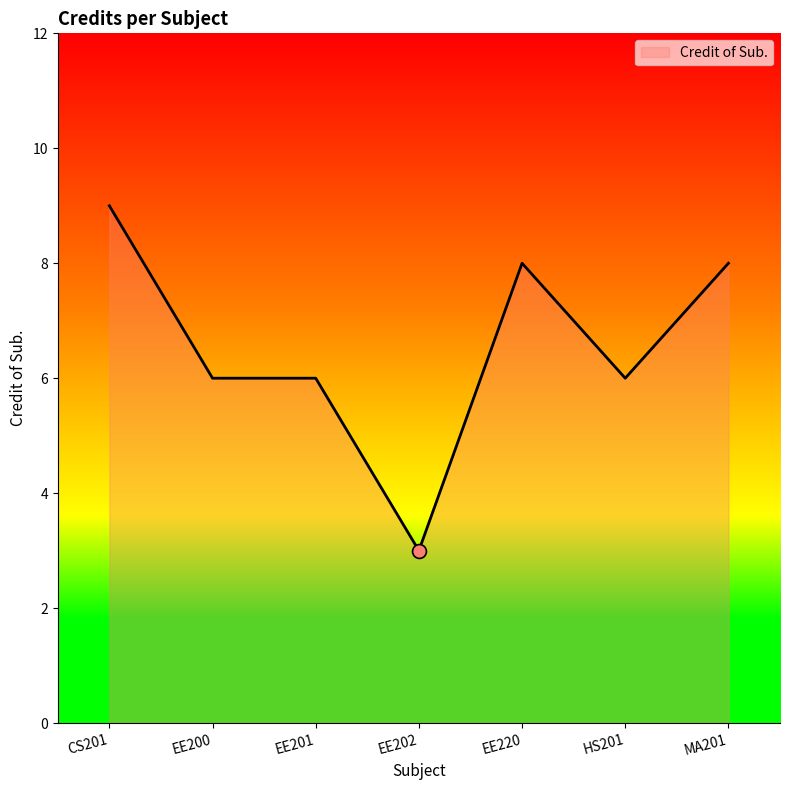

Approximately how many times larger is the value at EE201 compared to EE200?

1.0